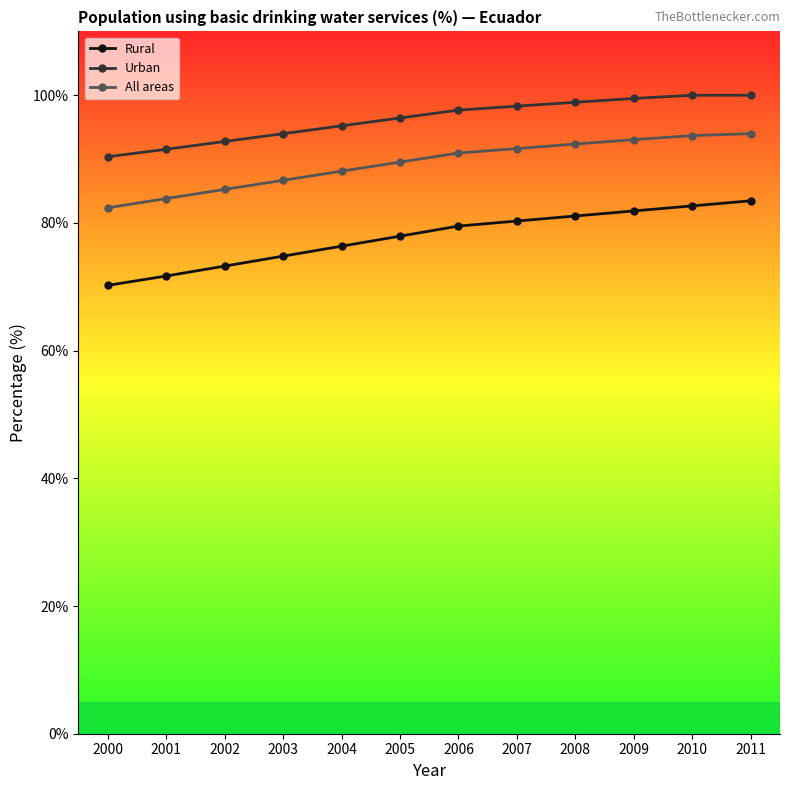

Is the value of All areas at 2003 greater than the value of Rural at 2007?

Yes